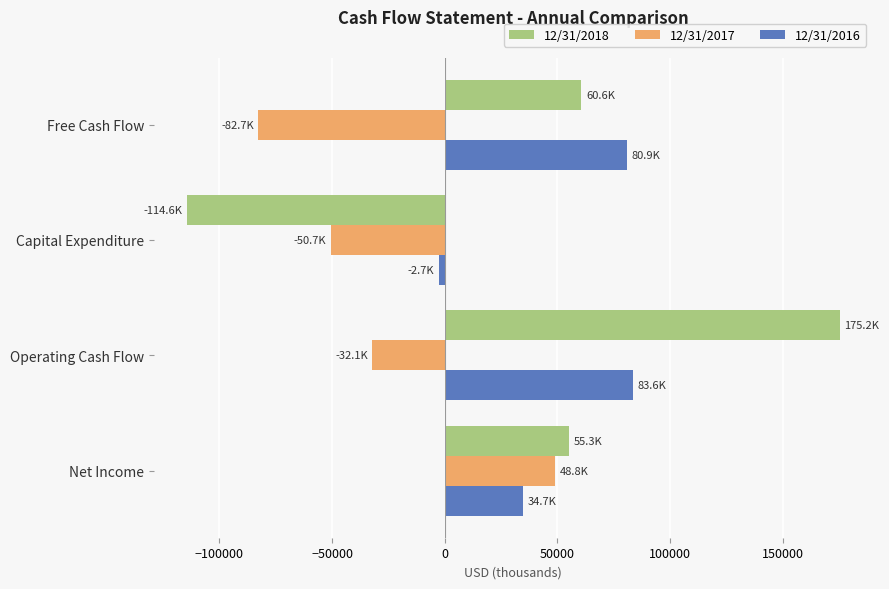

What is the sum of all 12/31/2017 values?

-116635